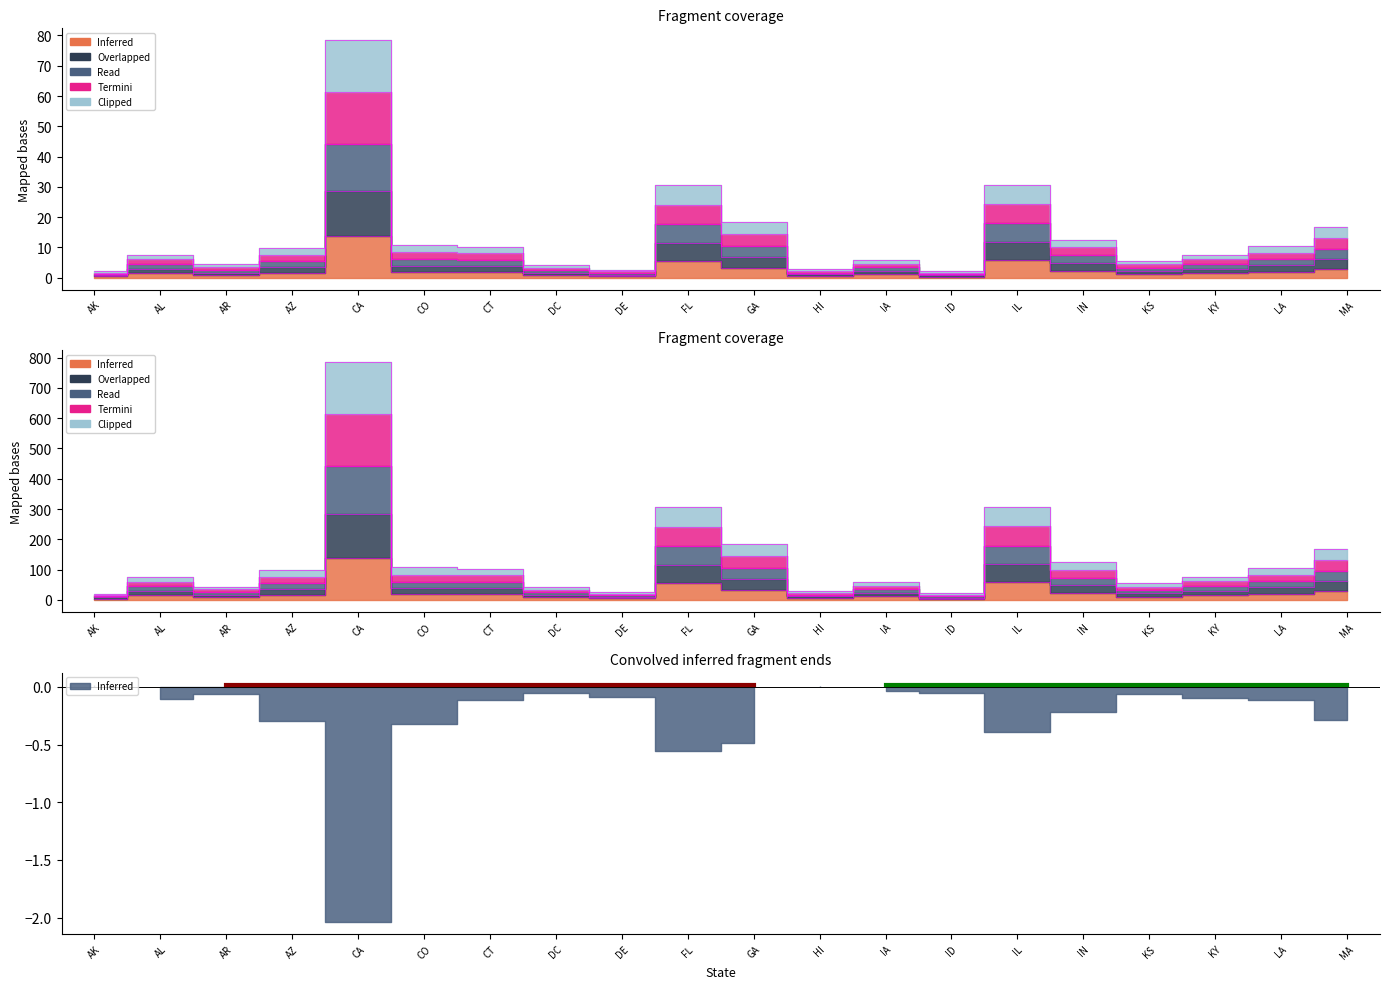

Is the value of Read at KY greater than the value of Termini at IN?

Yes